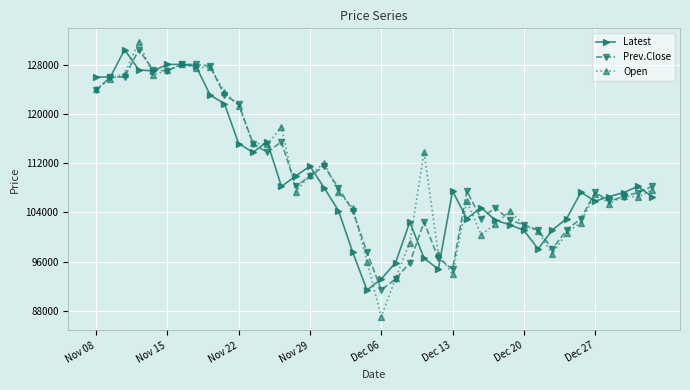

Which series has the widest spread of values?

Open